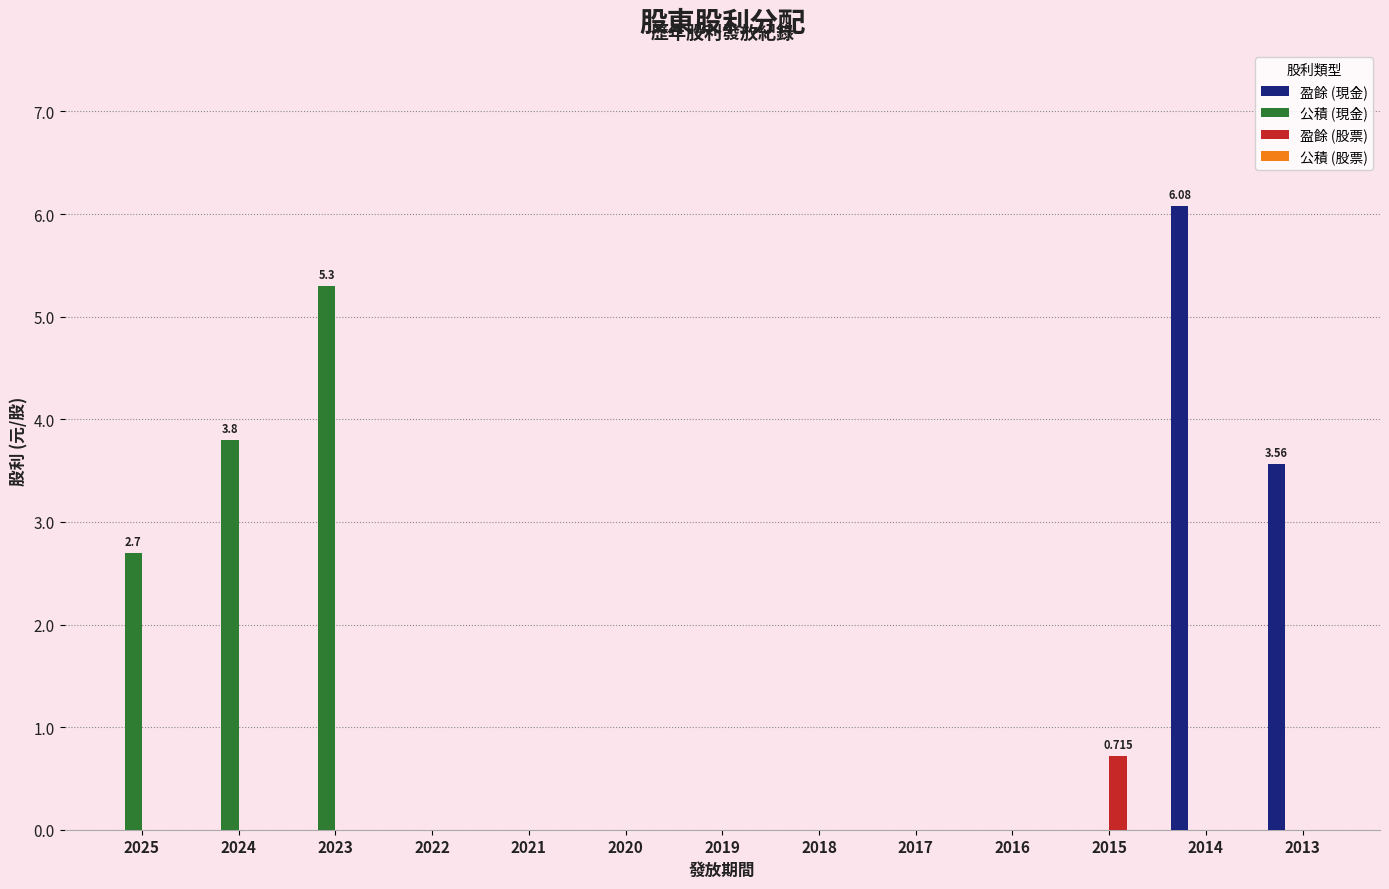

Is the value of 盈餘 (股票) at 2019 greater than the value of 公積 (現金) at 2023?

No